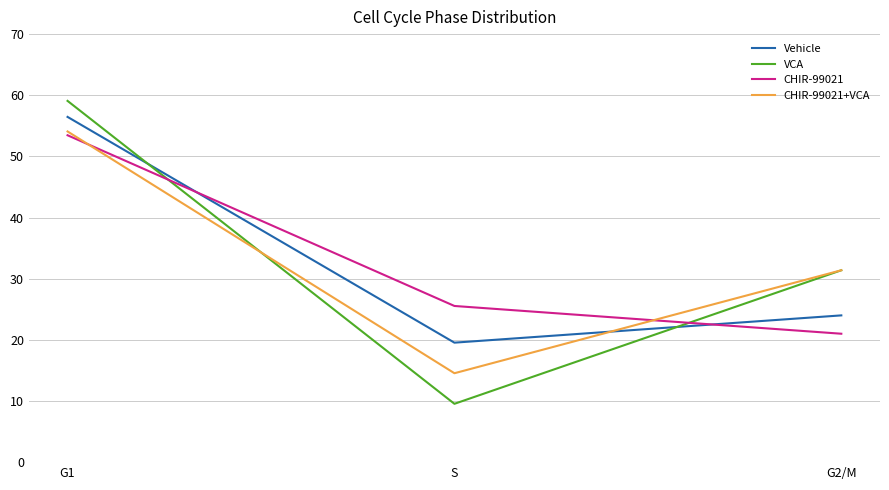

What is the sum of all CHIR-99021+VCA values?

100.0